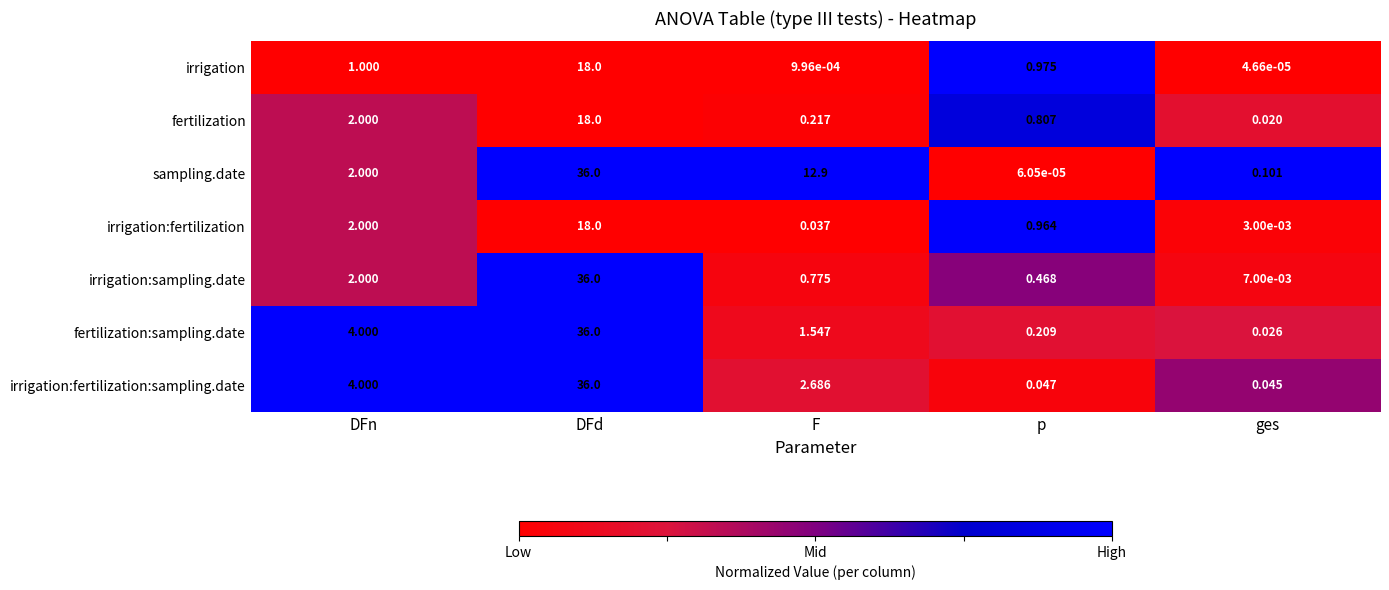

At which label does irrigation:fertilization:sampling.date reach its peak?

DFd